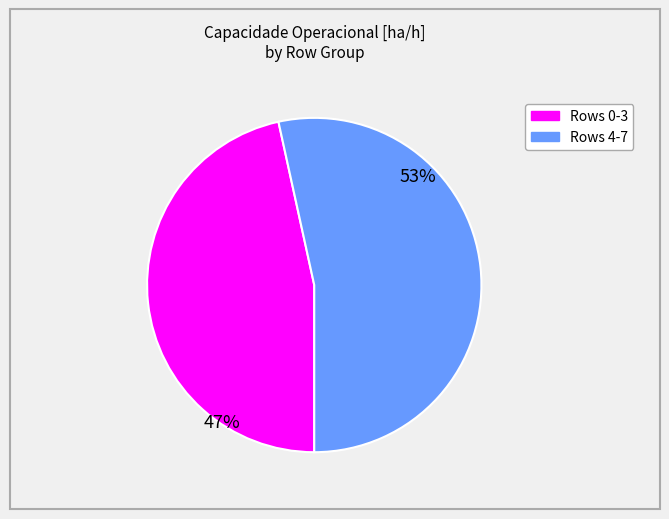

To the nearest percent, what is the average slice percentage?

50%